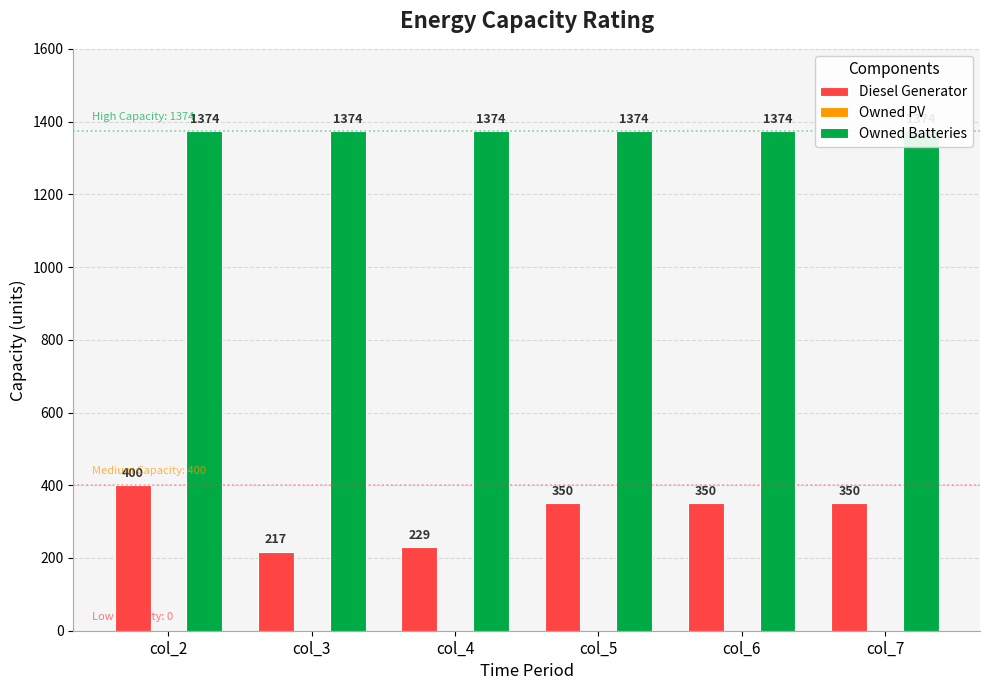

What are all the series names shown in the legend?

Diesel Generator, Owned PV, Owned Batteries